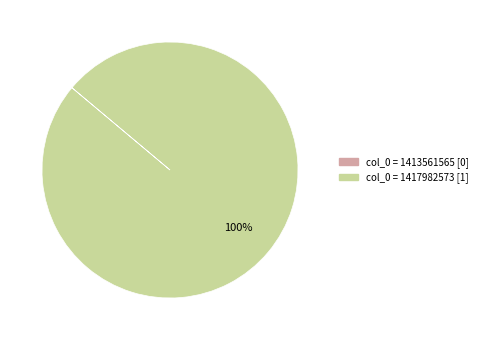

Is there any slice that represents more than half of the pie?

Yes